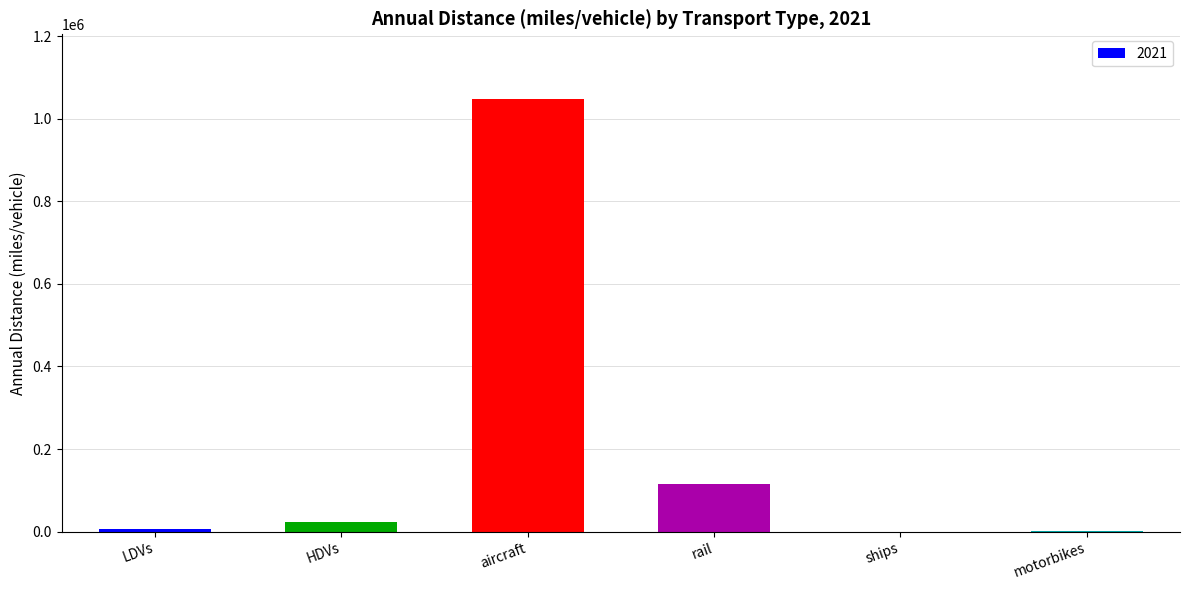

Are the bars horizontal?

No